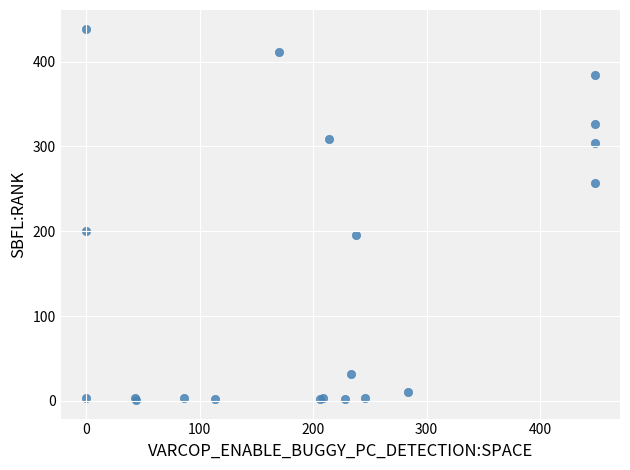

What Y value in the scatter plot is closest to 220?

200